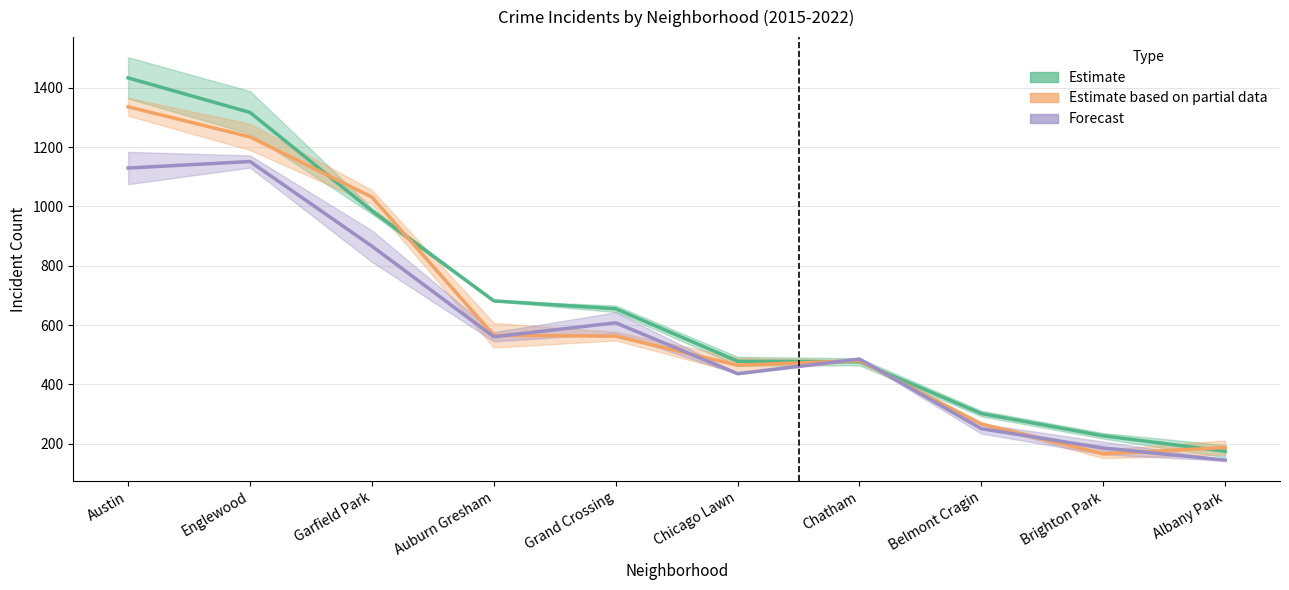

Where is Estimate based on partial data nearest to the value 750?

Auburn Gresham